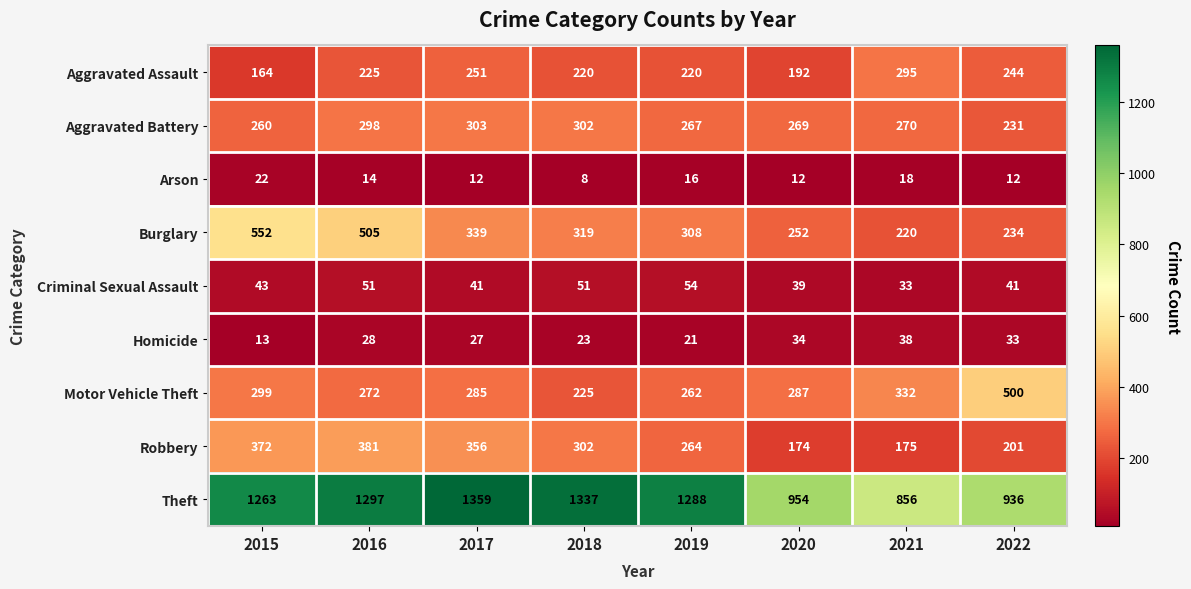

What is the difference between the Homicide values at 2016 and 2022?

5